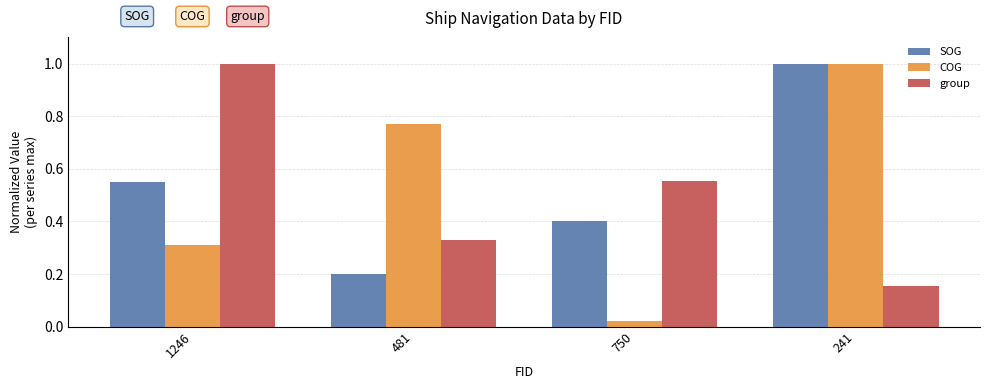

How many series are shown in this chart?

3